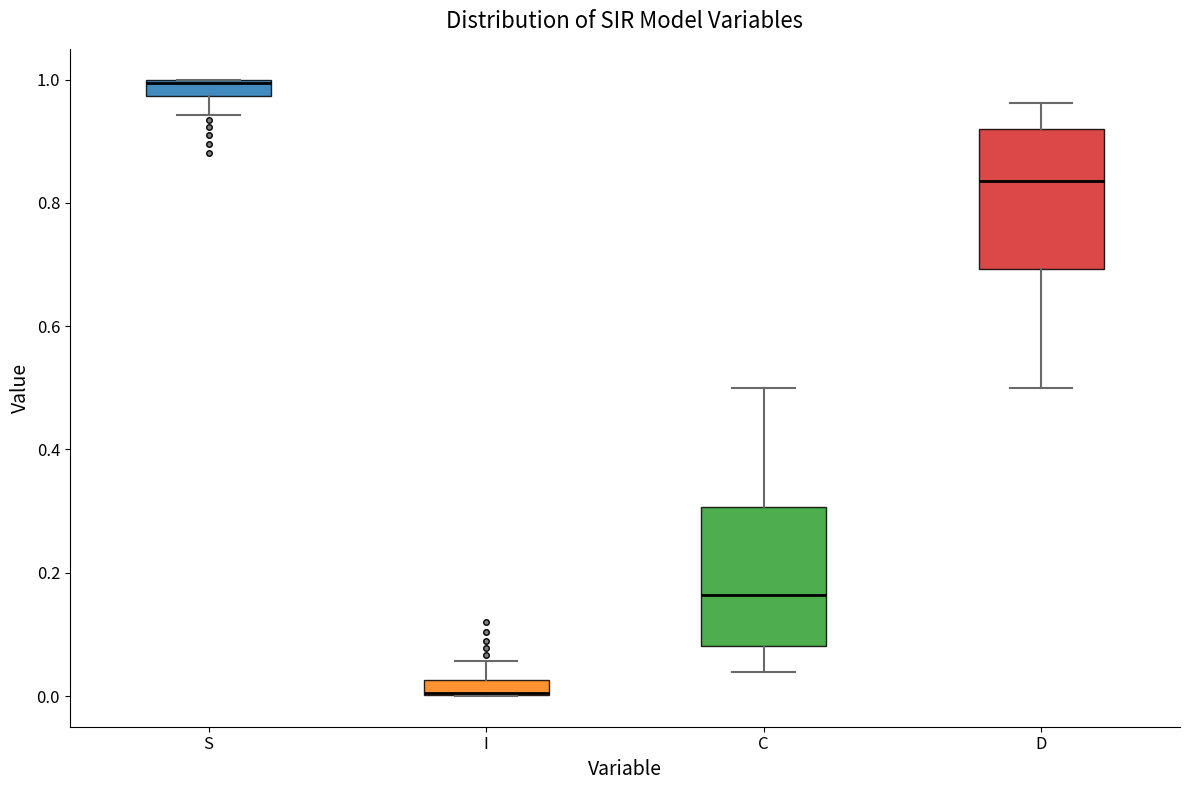

Where is the lower edge of the box for C on the y-axis? The values are not printed on the chart, so give them approximately, as read against the axis.

0.08